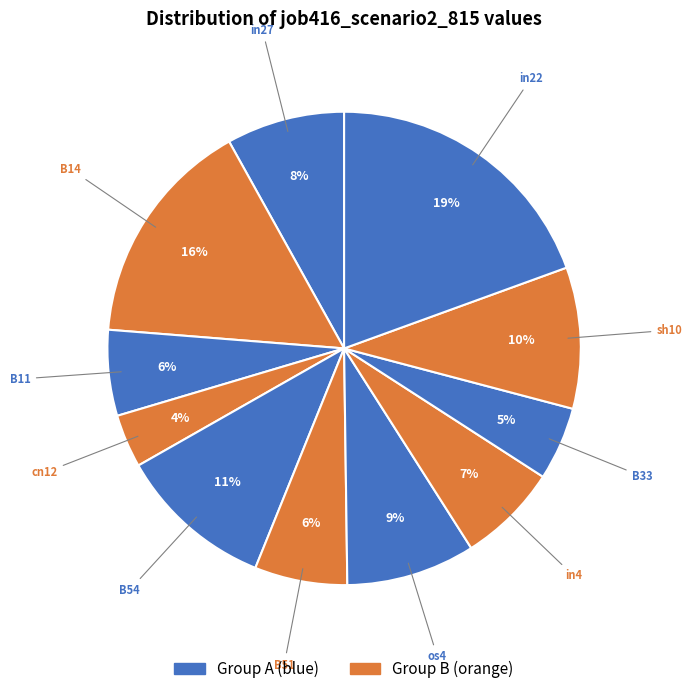

Rank the categories by value from lowest to highest.

cn12, B33, B11, B51, in4, in27, os4, sh10, B54, B14, in22